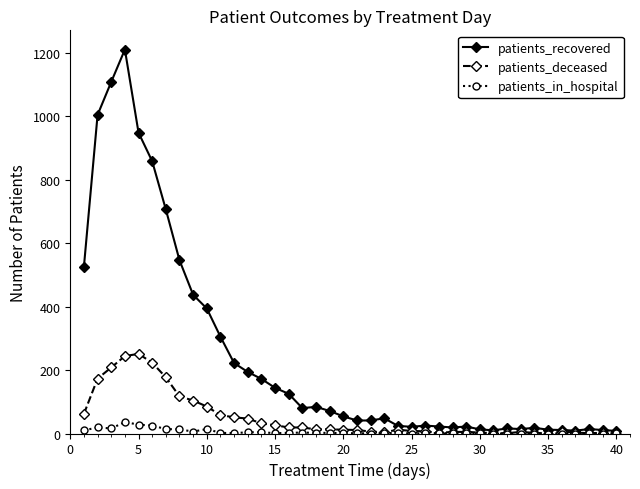

What are all the series names shown in the legend?

patients_recovered, patients_deceased, patients_in_hospital